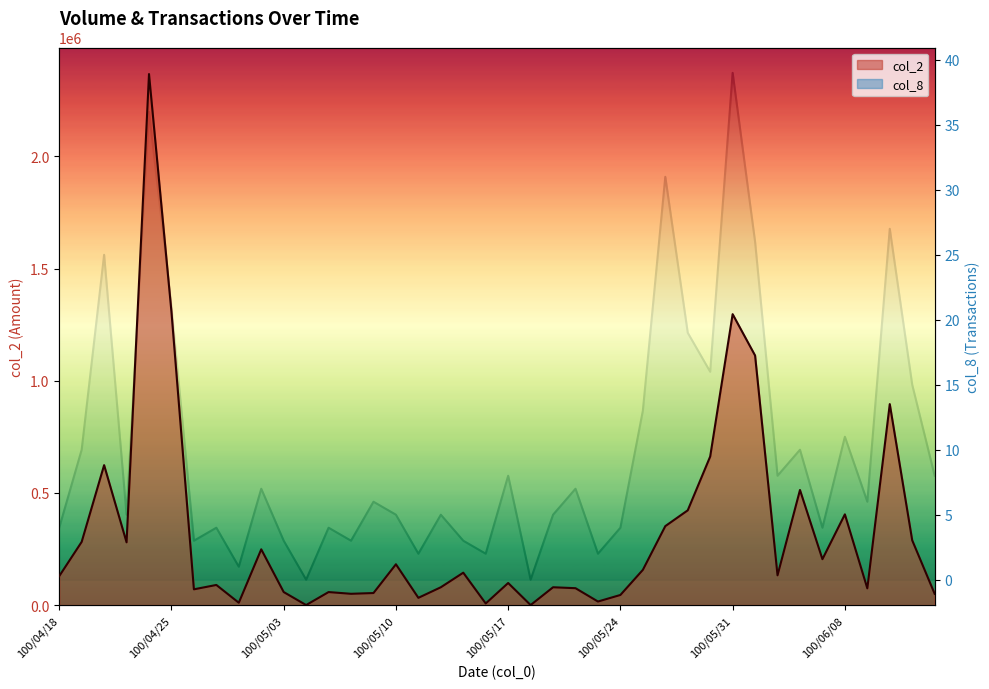

At which category does col_2 reach its first local valley?

100/04/21